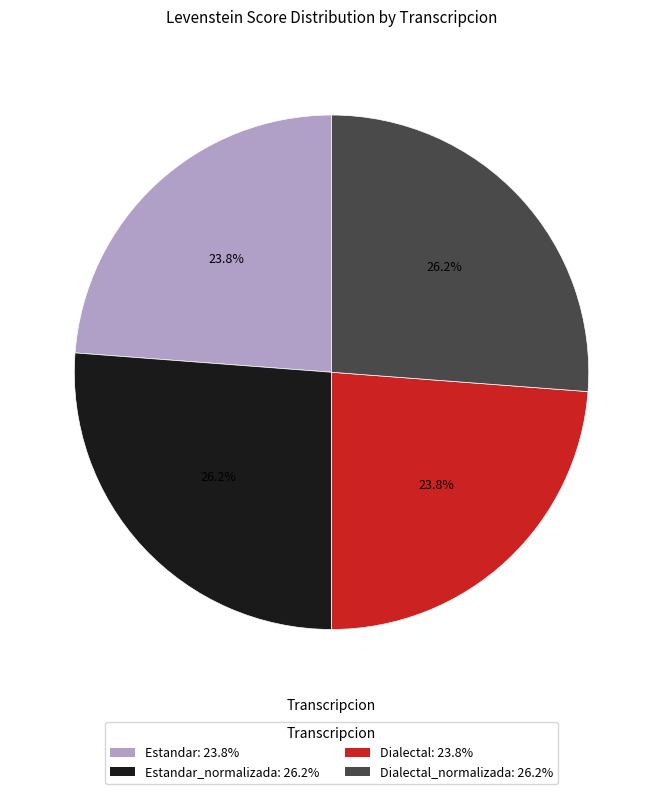

Combined, what portion of the pie is Dialectal_normalizada: 26.2% and Dialectal: 23.8%?

50.0%